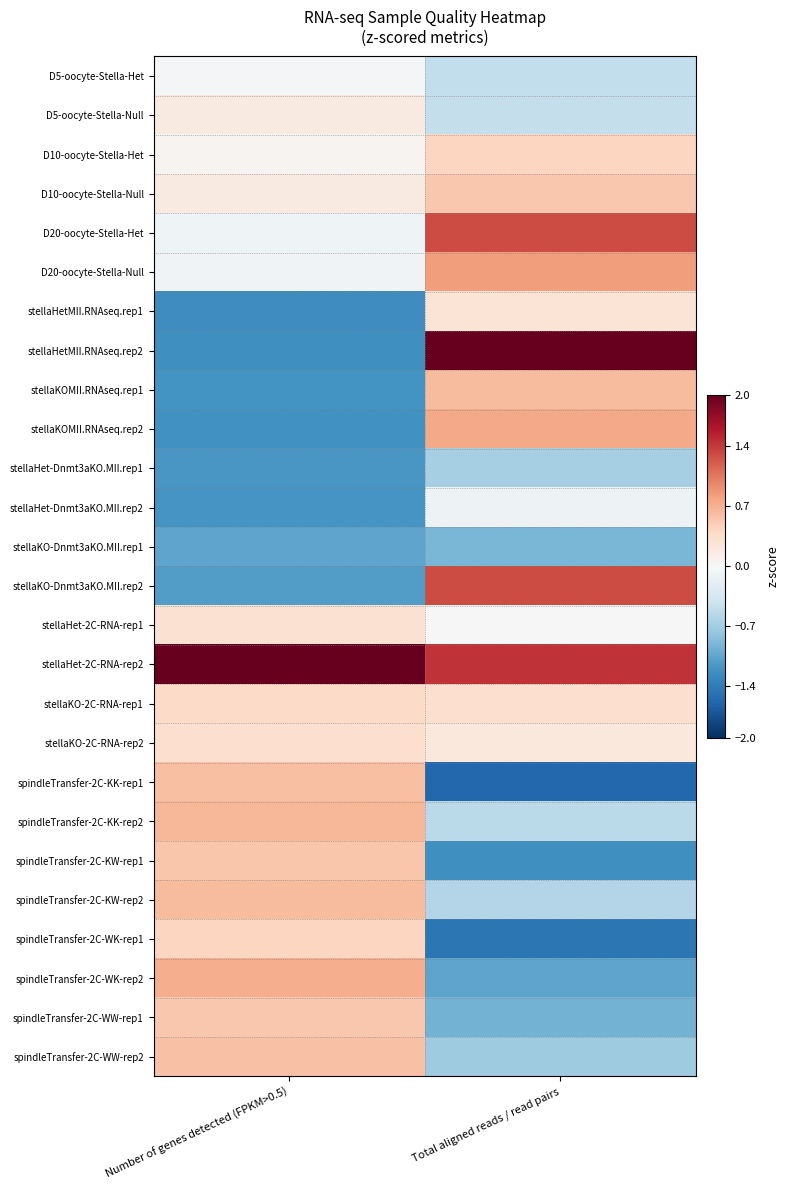

Reading left to right, list all the values displayed in this chart.

D5-oocyte-Stella-Het: Number of genes detected (FPKM>0.5)=-0.0	Total aligned reads / read pairs=-0.5
D5-oocyte-Stella-Null: Number of genes detected (FPKM>0.5)=0.2	Total aligned reads / read pairs=-0.5
D10-oocyte-Stella-Het: Number of genes detected (FPKM>0.5)=0.1	Total aligned reads / read pairs=0.4
D10-oocyte-Stella-Null: Number of genes detected (FPKM>0.5)=0.2	Total aligned reads / read pairs=0.5
D20-oocyte-Stella-Het: Number of genes detected (FPKM>0.5)=-0.1	Total aligned reads / read pairs=1.3
D20-oocyte-Stella-Null: Number of genes detected (FPKM>0.5)=-0.1	Total aligned reads / read pairs=0.8
stellaHetMII.RNAseq.rep1: Number of genes detected (FPKM>0.5)=-1.2	Total aligned reads / read pairs=0.3
stellaHetMII.RNAseq.rep2: Number of genes detected (FPKM>0.5)=-1.2	Total aligned reads / read pairs=2.7
stellaKOMII.RNAseq.rep1: Number of genes detected (FPKM>0.5)=-1.2	Total aligned reads / read pairs=0.6
stellaKOMII.RNAseq.rep2: Number of genes detected (FPKM>0.5)=-1.2	Total aligned reads / read pairs=0.8
stellaHet-Dnmt3aKO.MII.rep1: Number of genes detected (FPKM>0.5)=-1.2	Total aligned reads / read pairs=-0.7
stellaHet-Dnmt3aKO.MII.rep2: Number of genes detected (FPKM>0.5)=-1.2	Total aligned reads / read pairs=-0.1
stellaKO-Dnmt3aKO.MII.rep1: Number of genes detected (FPKM>0.5)=-1.1	Total aligned reads / read pairs=-0.9
stellaKO-Dnmt3aKO.MII.rep2: Number of genes detected (FPKM>0.5)=-1.1	Total aligned reads / read pairs=1.3
stellaHet-2C-RNA-rep1: Number of genes detected (FPKM>0.5)=0.3	Total aligned reads / read pairs=-0.0
stellaHet-2C-RNA-rep2: Number of genes detected (FPKM>0.5)=3.4	Total aligned reads / read pairs=1.4
stellaKO-2C-RNA-rep1: Number of genes detected (FPKM>0.5)=0.4	Total aligned reads / read pairs=0.3
stellaKO-2C-RNA-rep2: Number of genes detected (FPKM>0.5)=0.3	Total aligned reads / read pairs=0.2
spindleTransfer-2C-KK-rep1: Number of genes detected (FPKM>0.5)=0.6	Total aligned reads / read pairs=-1.6
spindleTransfer-2C-KK-rep2: Number of genes detected (FPKM>0.5)=0.7	Total aligned reads / read pairs=-0.5
spindleTransfer-2C-KW-rep1: Number of genes detected (FPKM>0.5)=0.6	Total aligned reads / read pairs=-1.2
spindleTransfer-2C-KW-rep2: Number of genes detected (FPKM>0.5)=0.6	Total aligned reads / read pairs=-0.6
spindleTransfer-2C-WK-rep1: Number of genes detected (FPKM>0.5)=0.4	Total aligned reads / read pairs=-1.5
spindleTransfer-2C-WK-rep2: Number of genes detected (FPKM>0.5)=0.7	Total aligned reads / read pairs=-1.1
spindleTransfer-2C-WW-rep1: Number of genes detected (FPKM>0.5)=0.5	Total aligned reads / read pairs=-0.9
spindleTransfer-2C-WW-rep2: Number of genes detected (FPKM>0.5)=0.6	Total aligned reads / read pairs=-0.7